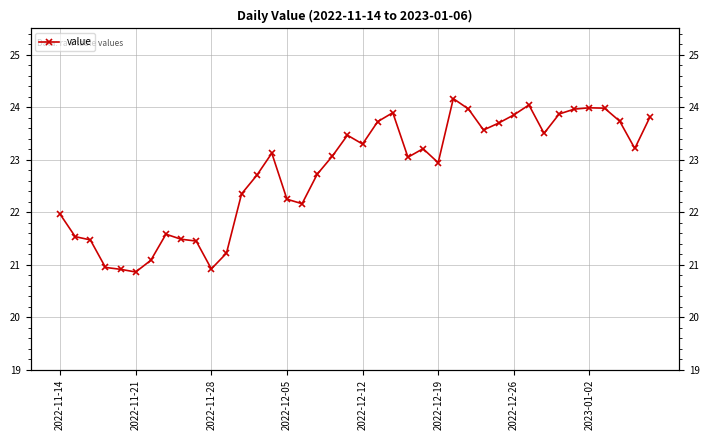

What is the sum of the values at 12 and 33?

46.2